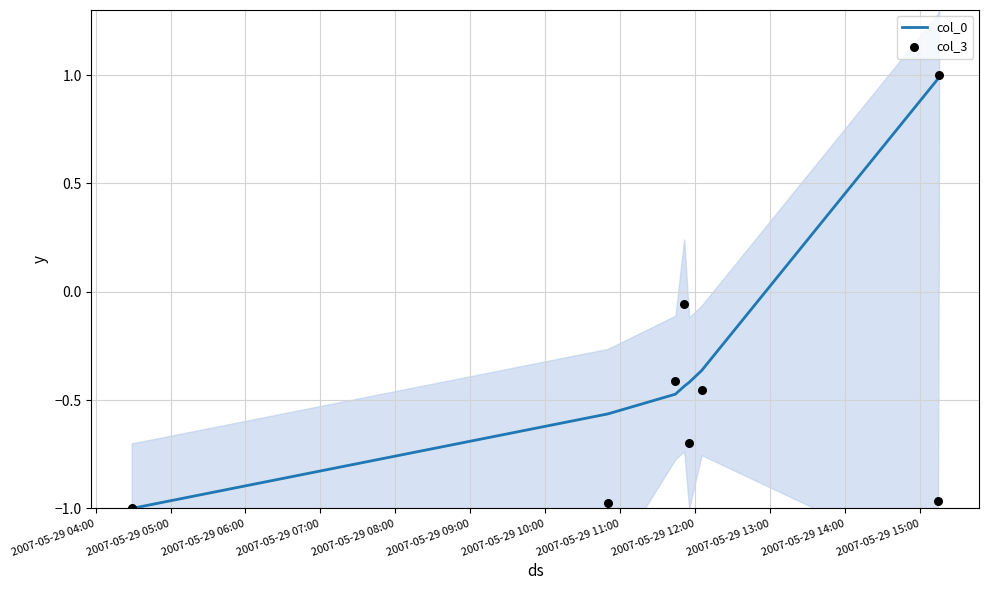

Which series contains the lowest Y value?

col_0